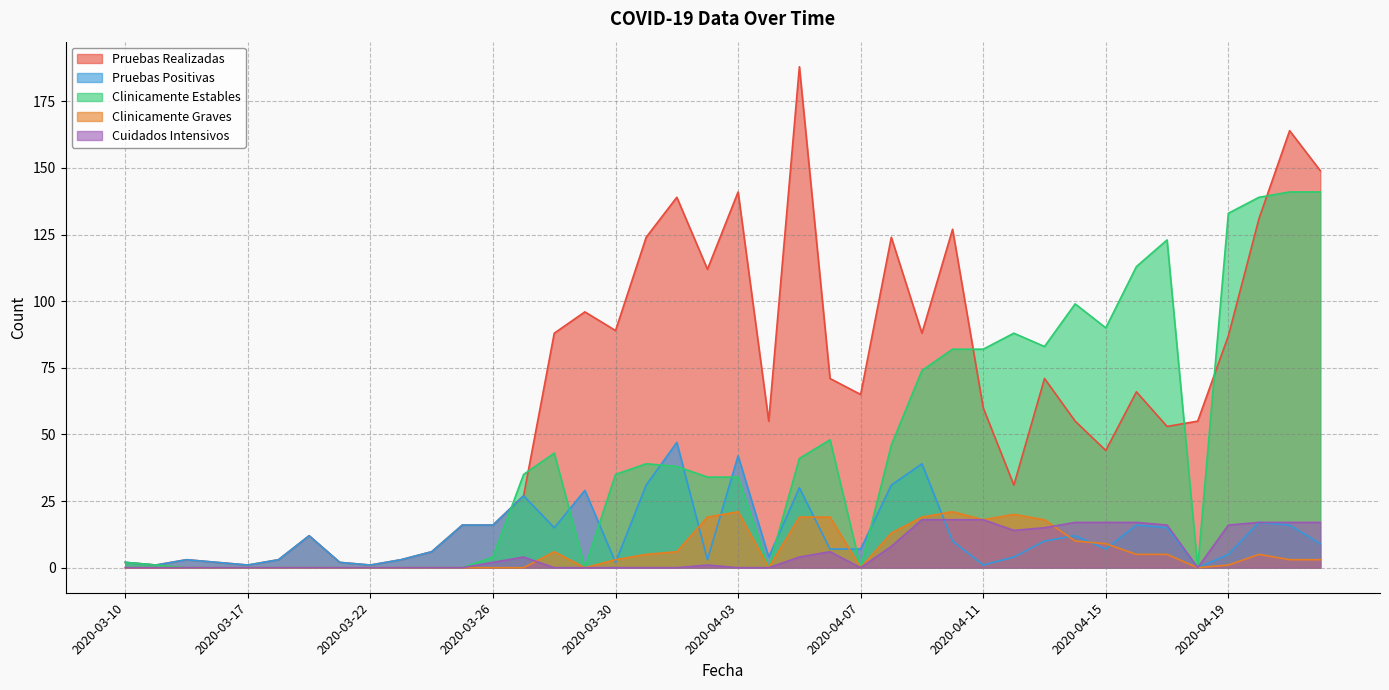

Reading left to right, list all the values displayed in this chart.

Pruebas Realizadas: 2020-03-10=2	2020-03-13=1	2020-03-15=3	2020-03-16=2	2020-03-17=1	2020-03-18=3	2020-03-19=12	2020-03-21=2	2020-03-22=1	2020-03-23=3	2020-03-24=6	2020-03-25=16	2020-03-26=16	2020-03-27=27	2020-03-28=88	2020-03-29=96	2020-03-30=89	2020-03-31=124	2020-04-01=139	2020-04-02=112	2020-04-03=141	2020-04-04=55	2020-04-05=188	2020-04-06=71	2020-04-07=65	2020-04-08=124	2020-04-09=88	2020-04-10=127	2020-04-11=60	2020-04-12=31	2020-04-13=71	2020-04-14=55	2020-04-15=44	2020-04-16=66	2020-04-17=53	2020-04-18=55	2020-04-19=87	2020-04-20=131	2020-04-21=164	2020-04-22=149
Pruebas Positivas: 2020-03-10=2	2020-03-13=1	2020-03-15=3	2020-03-16=2	2020-03-17=1	2020-03-18=3	2020-03-19=12	2020-03-21=2	2020-03-22=1	2020-03-23=3	2020-03-24=6	2020-03-25=16	2020-03-26=16	2020-03-27=27	2020-03-28=15	2020-03-29=29	2020-03-30=2	2020-03-31=31	2020-04-01=47	2020-04-02=3	2020-04-03=42	2020-04-04=4	2020-04-05=30	2020-04-06=7	2020-04-07=7	2020-04-08=31	2020-04-09=39	2020-04-10=10	2020-04-11=1	2020-04-12=4	2020-04-13=10	2020-04-14=12	2020-04-15=7	2020-04-16=16	2020-04-17=15	2020-04-18=0	2020-04-19=5	2020-04-20=17	2020-04-21=16	2020-04-22=9
Clinicamente Estables: 2020-03-10=2	2020-03-13=1	2020-03-15=0	2020-03-16=0	2020-03-17=0	2020-03-18=0	2020-03-19=0	2020-03-21=0	2020-03-22=0	2020-03-23=0	2020-03-24=0	2020-03-25=0	2020-03-26=4	2020-03-27=35	2020-03-28=43	2020-03-29=0	2020-03-30=35	2020-03-31=39	2020-04-01=38	2020-04-02=34	2020-04-03=34	2020-04-04=0	2020-04-05=41	2020-04-06=48	2020-04-07=0	2020-04-08=46	2020-04-09=74	2020-04-10=82	2020-04-11=82	2020-04-12=88	2020-04-13=83	2020-04-14=99	2020-04-15=90	2020-04-16=113	2020-04-17=123	2020-04-18=0	2020-04-19=133	2020-04-20=139	2020-04-21=141	2020-04-22=141
Clinicamente Graves: 2020-03-10=0	2020-03-13=0	2020-03-15=0	2020-03-16=0	2020-03-17=0	2020-03-18=0	2020-03-19=0	2020-03-21=0	2020-03-22=0	2020-03-23=0	2020-03-24=0	2020-03-25=0	2020-03-26=0	2020-03-27=0	2020-03-28=6	2020-03-29=0	2020-03-30=3	2020-03-31=5	2020-04-01=6	2020-04-02=19	2020-04-03=21	2020-04-04=0	2020-04-05=19	2020-04-06=19	2020-04-07=0	2020-04-08=13	2020-04-09=19	2020-04-10=21	2020-04-11=18	2020-04-12=20	2020-04-13=18	2020-04-14=10	2020-04-15=9	2020-04-16=5	2020-04-17=5	2020-04-18=0	2020-04-19=1	2020-04-20=5	2020-04-21=3	2020-04-22=3
Cuidados Intensivos: 2020-03-10=0	2020-03-13=0	2020-03-15=0	2020-03-16=0	2020-03-17=0	2020-03-18=0	2020-03-19=0	2020-03-21=0	2020-03-22=0	2020-03-23=0	2020-03-24=0	2020-03-25=0	2020-03-26=2	2020-03-27=4	2020-03-28=0	2020-03-29=0	2020-03-30=0	2020-03-31=0	2020-04-01=0	2020-04-02=1	2020-04-03=0	2020-04-04=0	2020-04-05=4	2020-04-06=6	2020-04-07=0	2020-04-08=8	2020-04-09=18	2020-04-10=18	2020-04-11=18	2020-04-12=14	2020-04-13=15	2020-04-14=17	2020-04-15=17	2020-04-16=17	2020-04-17=16	2020-04-18=0	2020-04-19=16	2020-04-20=17	2020-04-21=17	2020-04-22=17